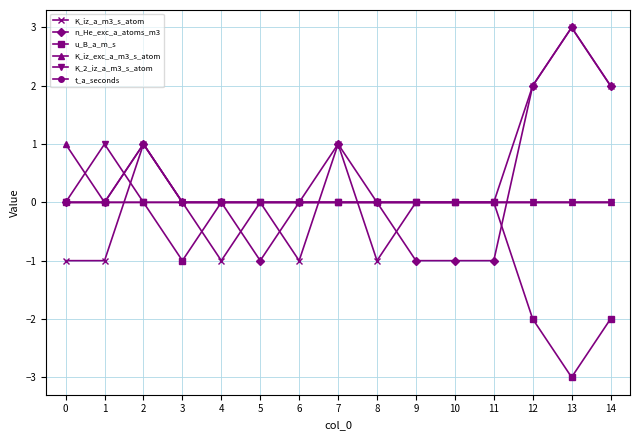

At which category does t_a_seconds reach its first local peak?

2